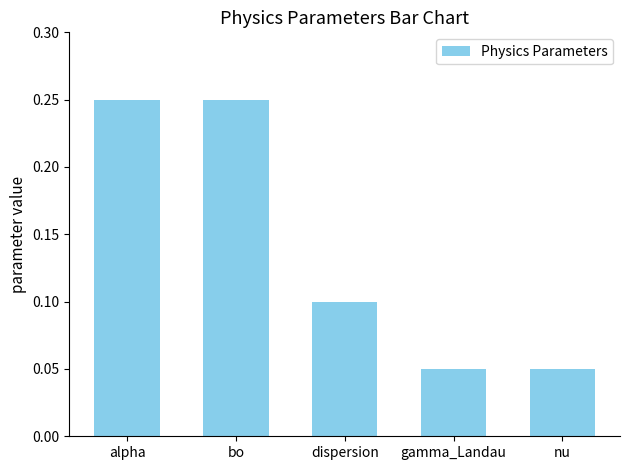

What is the label of the 2nd bar from the left?

bo